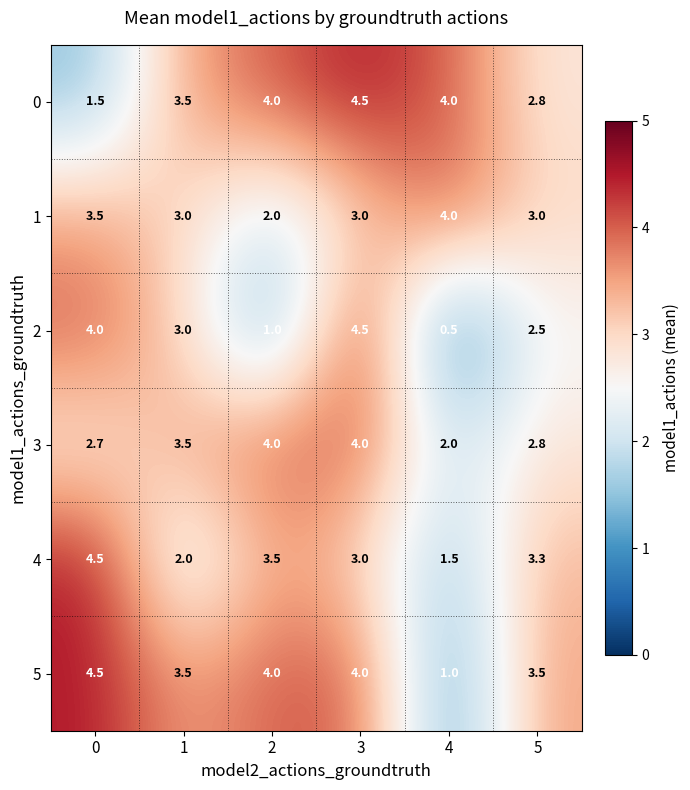

What is the difference between the second highest and second lowest values in the 4 series?

1.5